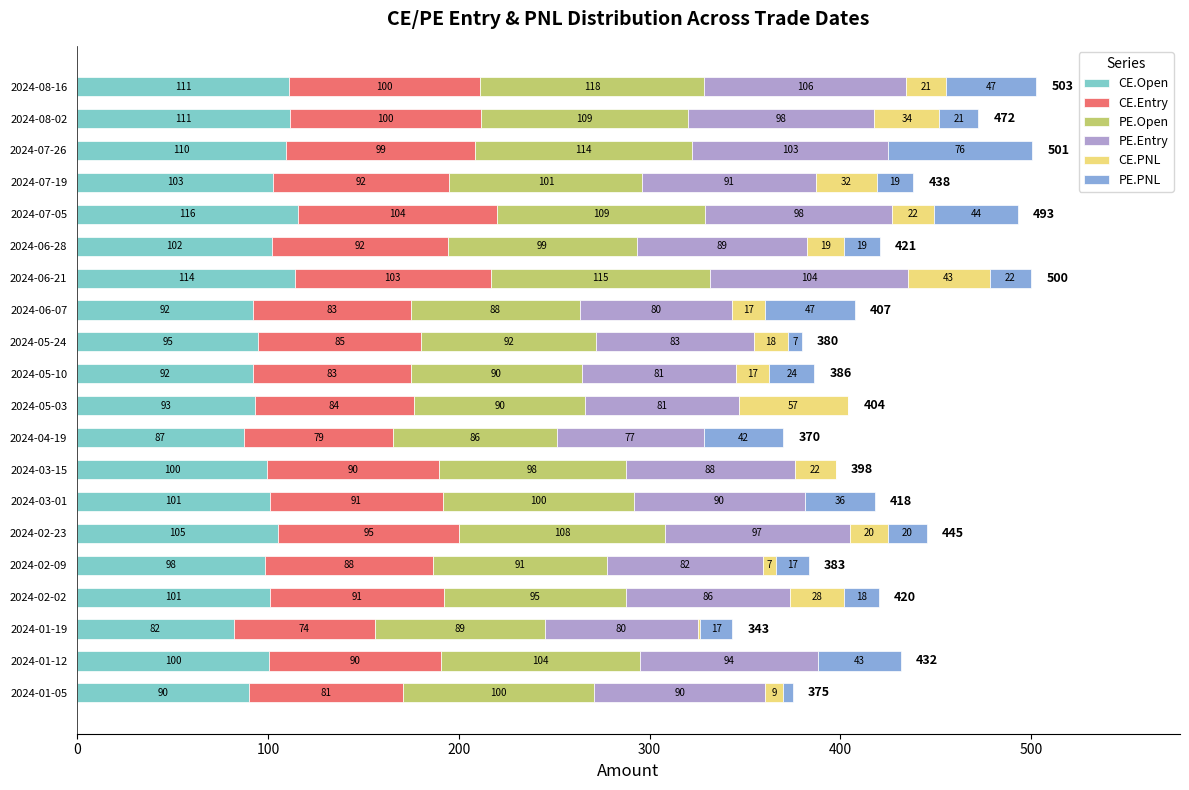

What is the maximum value for CE.Open?

115.9